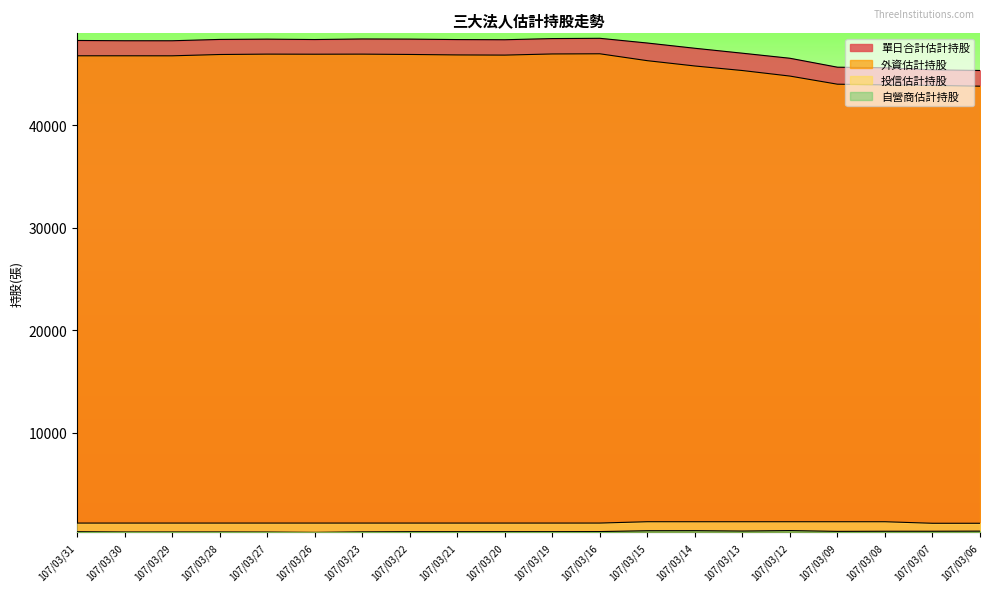

True or false: 單日合計估計持股 has a value of 16127 at 107/03/06.

False